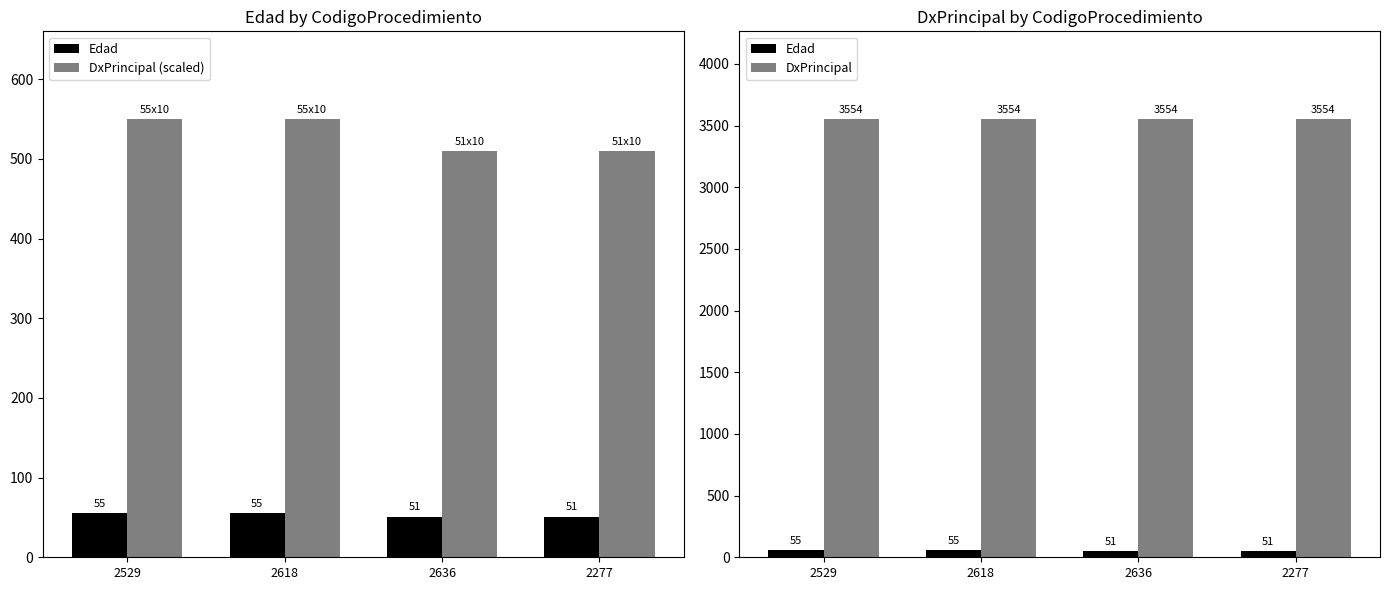

At how many categories does at least one series exceed 962?

4